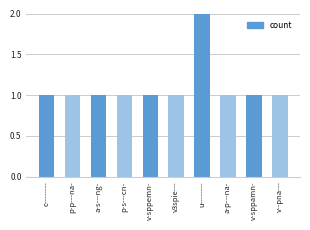

What position from the left is a-p---na-?

8